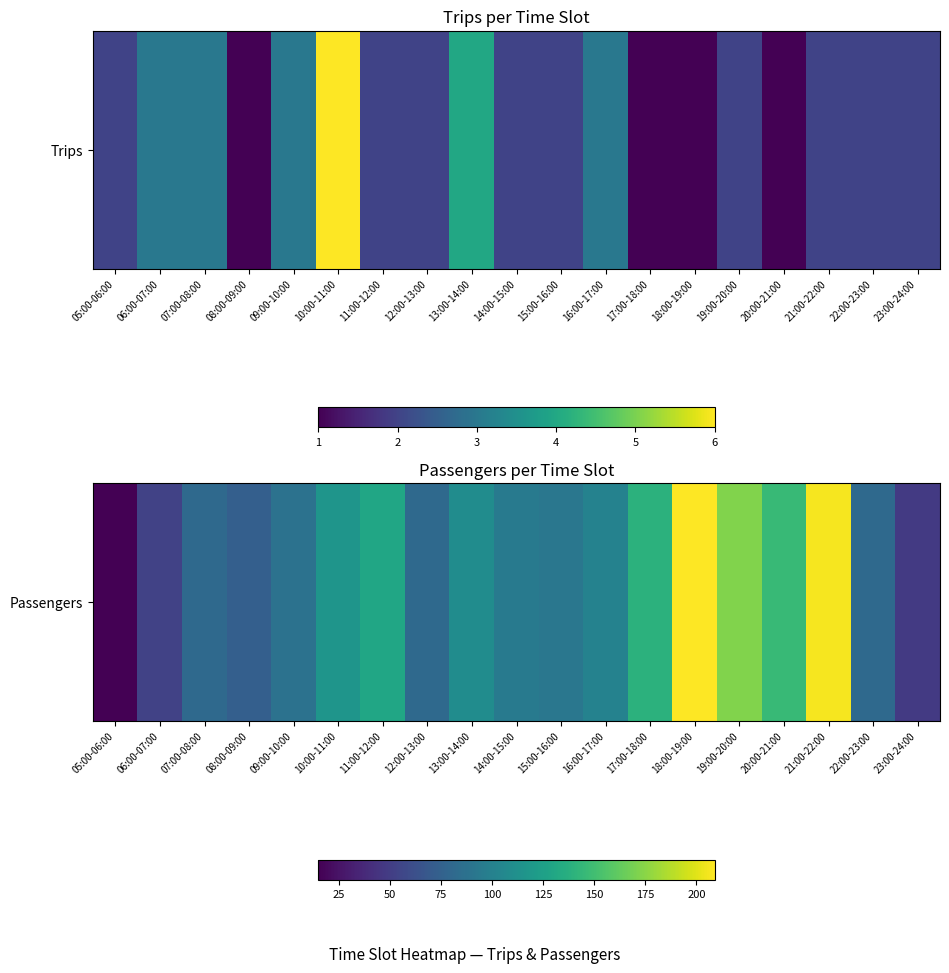

Count the number of data series in this chart.

1